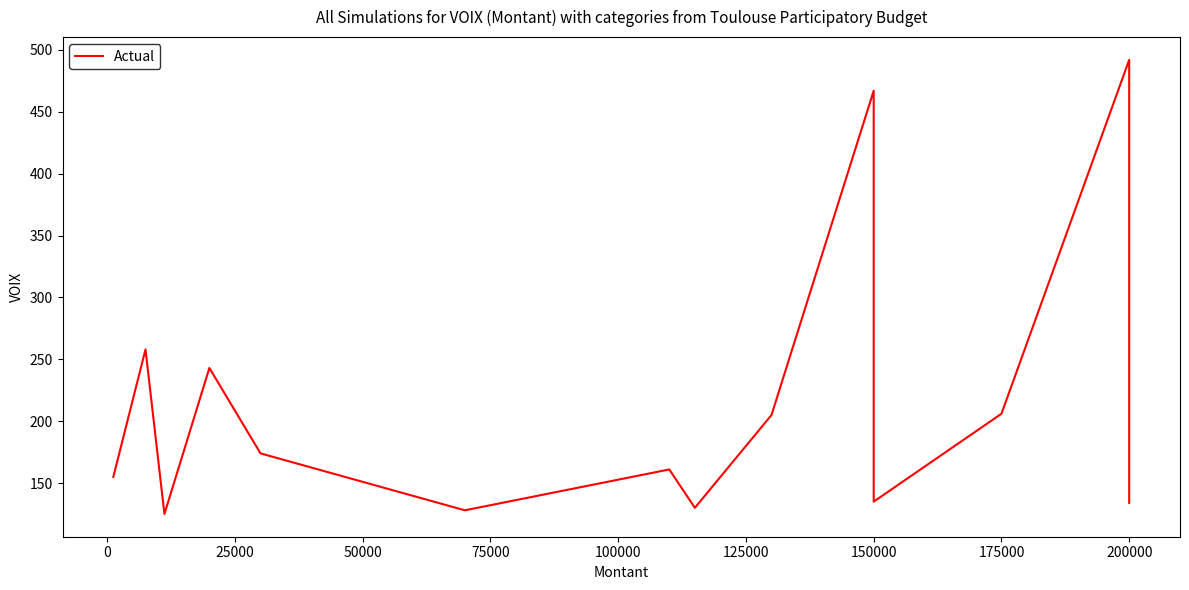

What position from the left is 11?

12